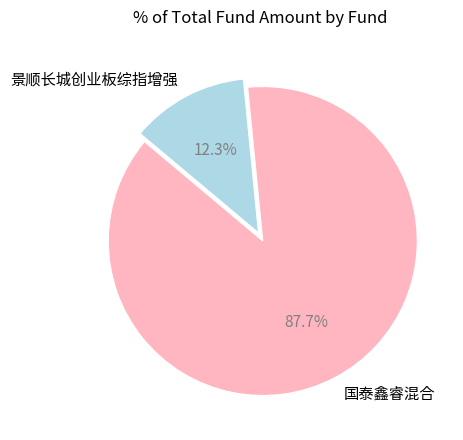

Does any single category account for the majority?

Yes